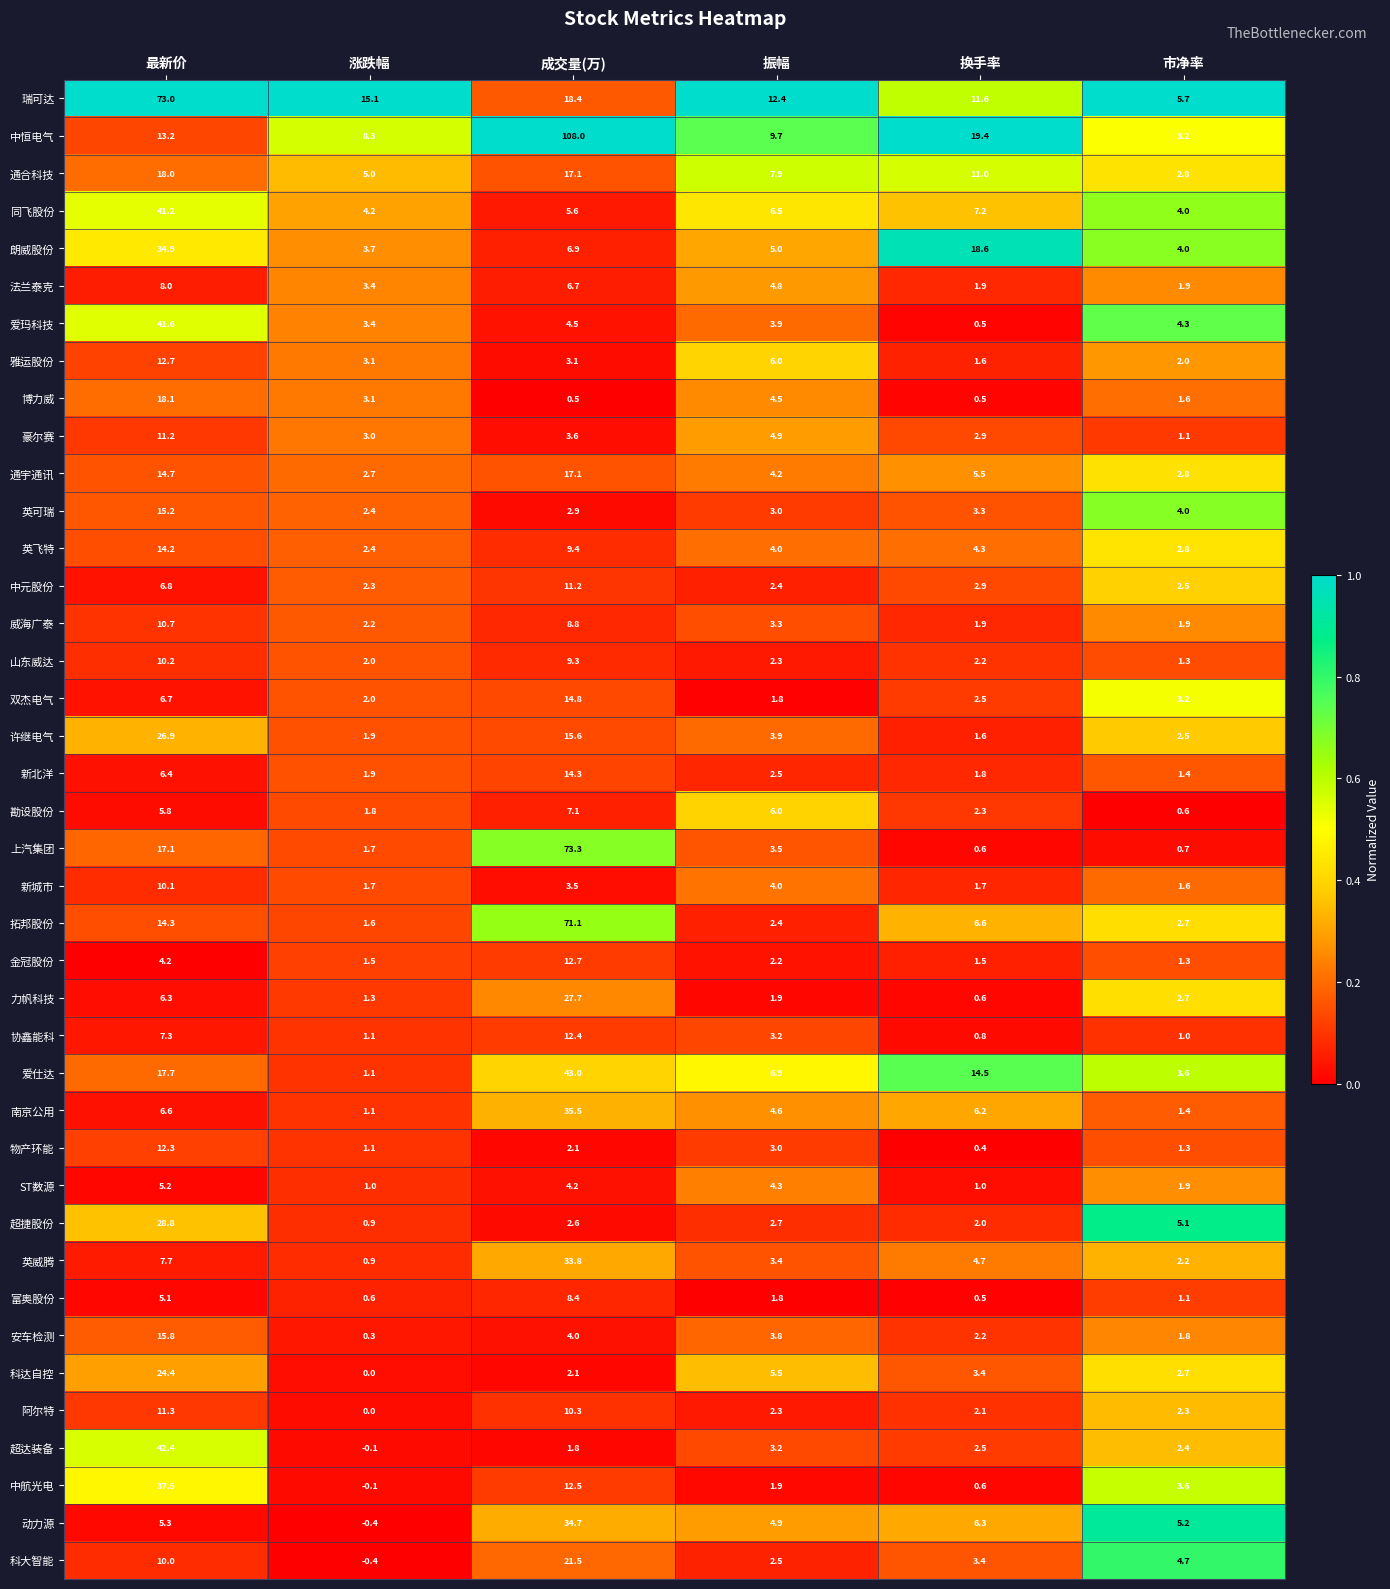

Which category has the lowest value in the 协鑫能科 series?

换手率